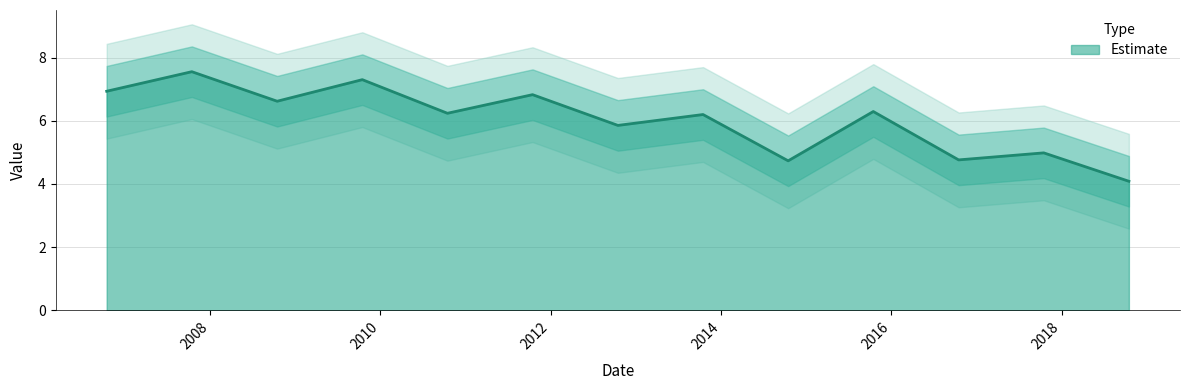

Between 2009-10-15 and 2017-10-15, which is larger?

2009-10-15